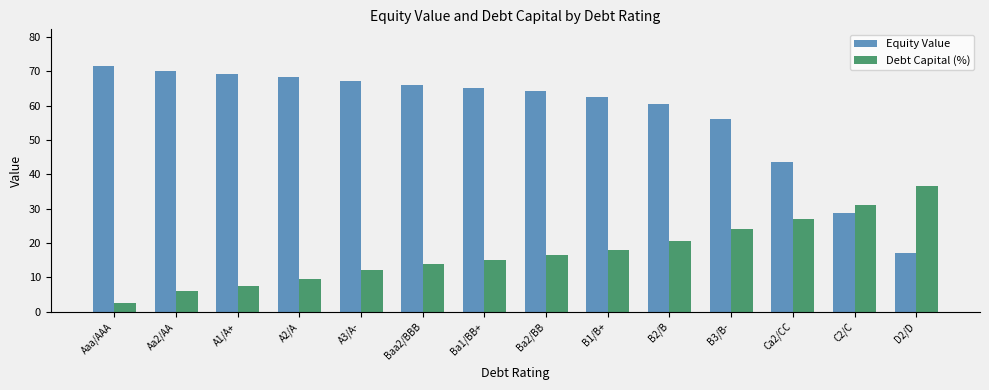

What is the difference between the Debt Capital (%) values at Baa2/BBB and A1/A+?

6.5